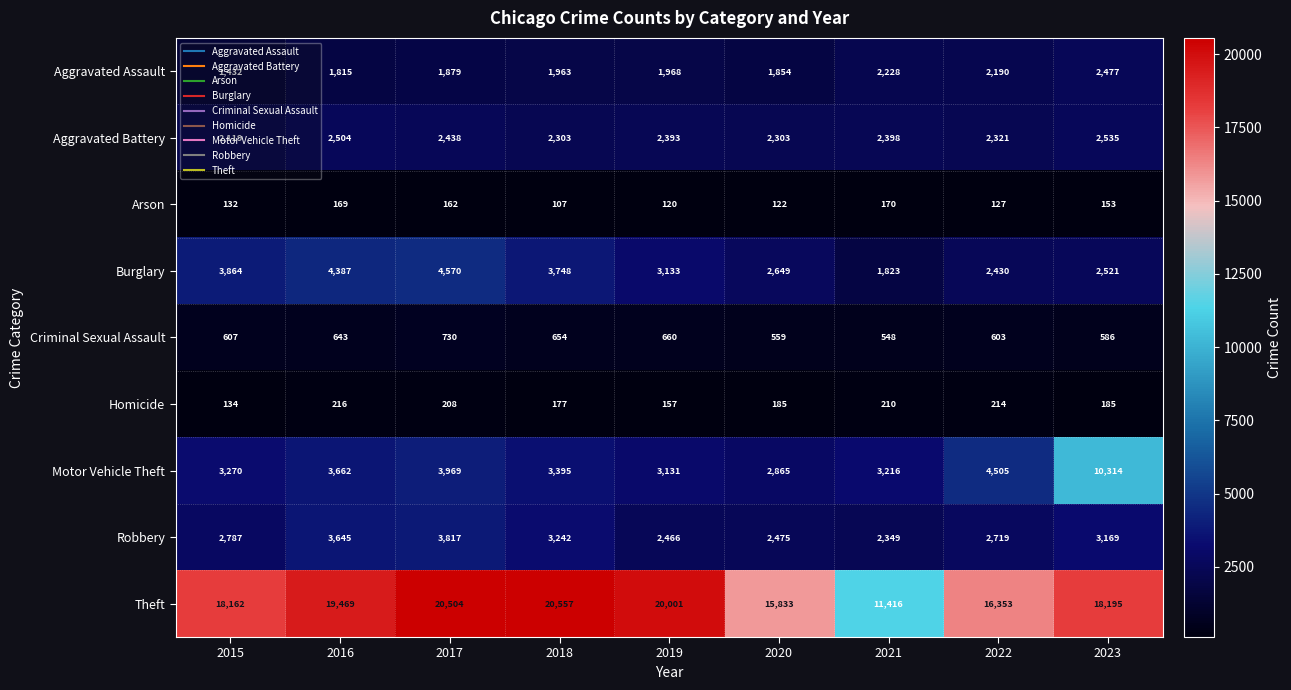

Count the number of data series in this chart.

9